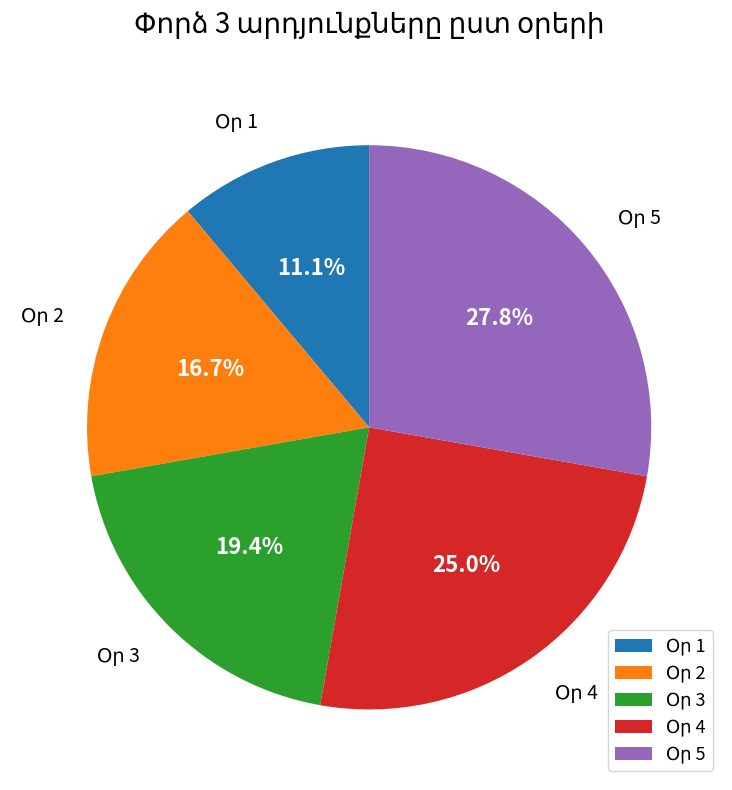

How many slices are in this pie chart?

5